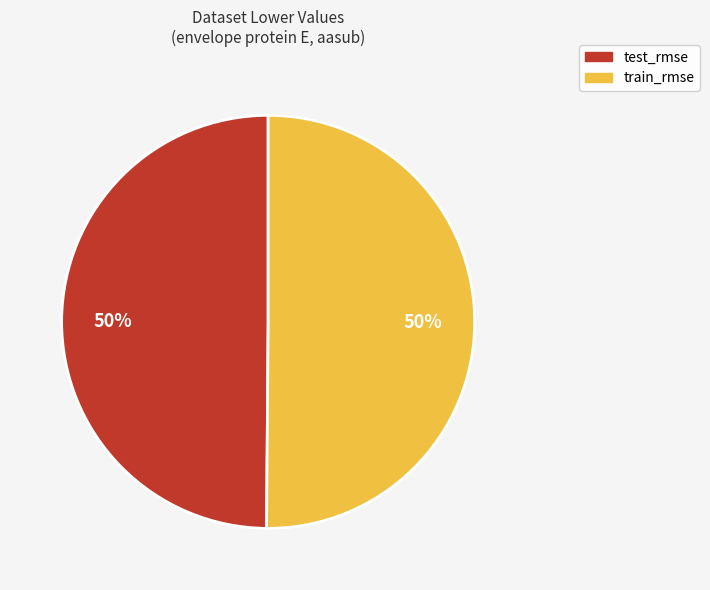

Combined, do test_rmse and train_rmse account for over 50%?

Yes